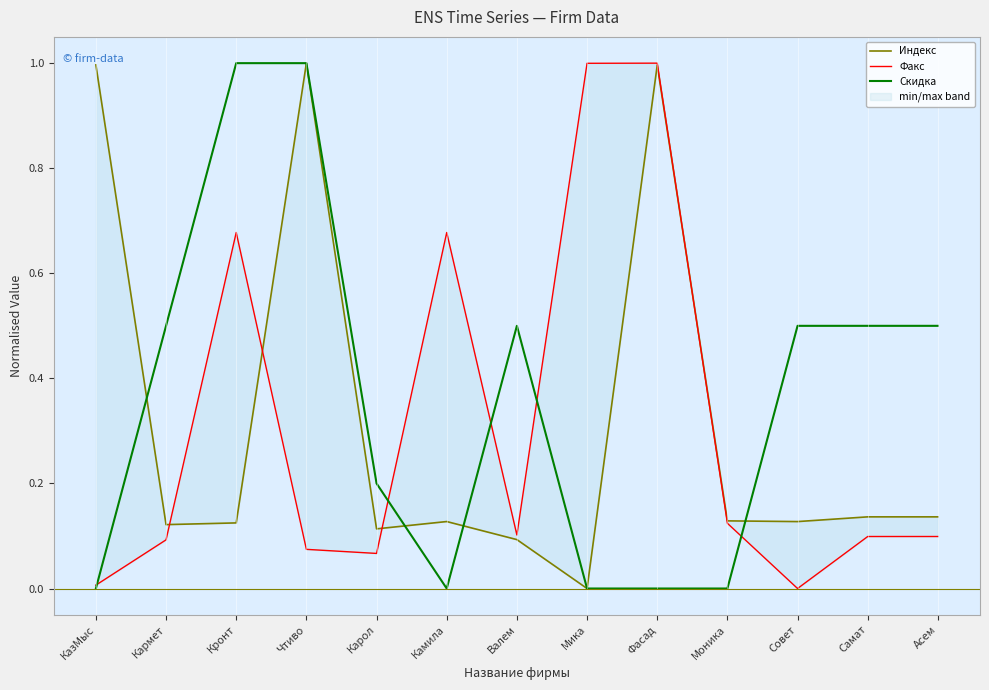

What position from the right is КазМыс?

13